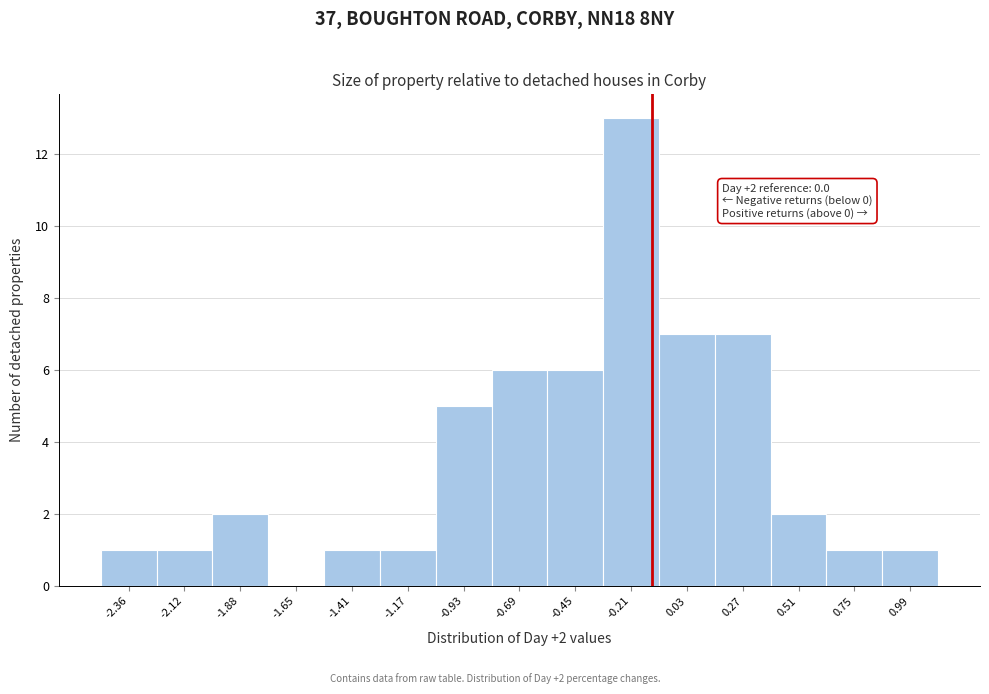

Reading left to right, what are all the values shown in this chart?

-2.36=1	-2.12=1	-1.88=2	-1.65=0	-1.41=1	-1.17=1	-0.93=5	-0.69=6	-0.45=6	-0.21=13	0.03=7	0.27=7	0.51=2	0.75=1	0.99=1